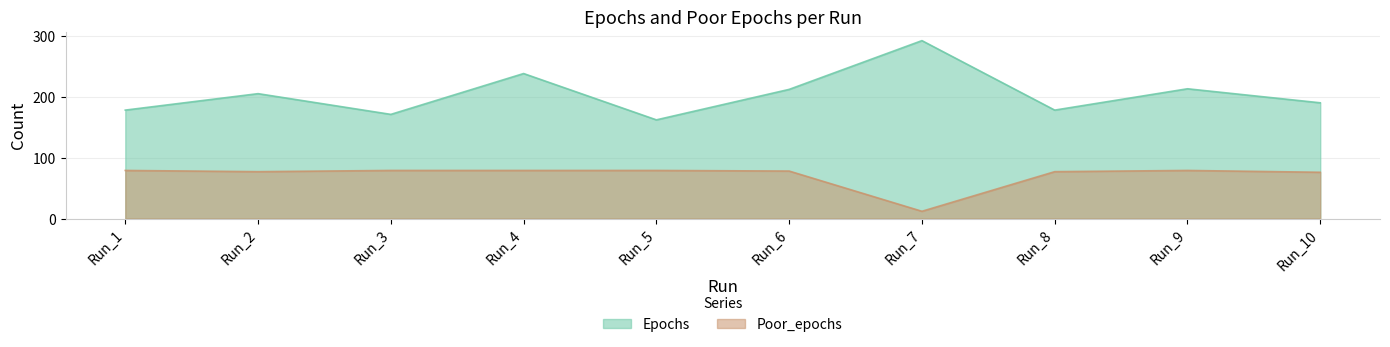

Where does the Epochs series first go above 205?

Run_4